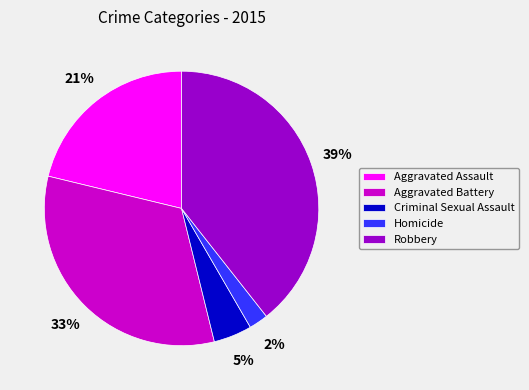

What percentage is the Homicide slice, to the nearest percent?

2%